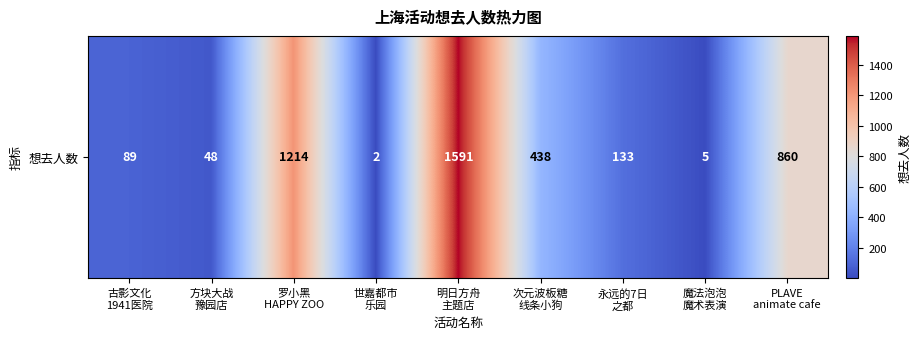

What is the sum of all values?

4380